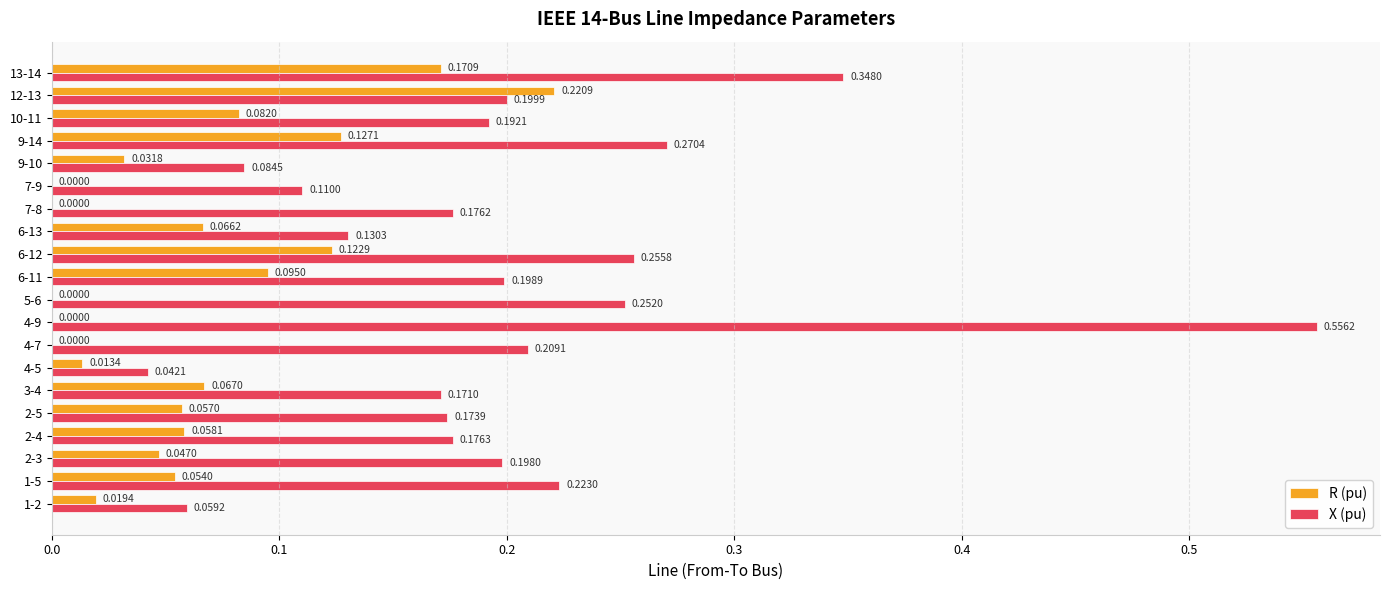

Between 2-5 and 6-12, which series saw the biggest shift?

X (pu)